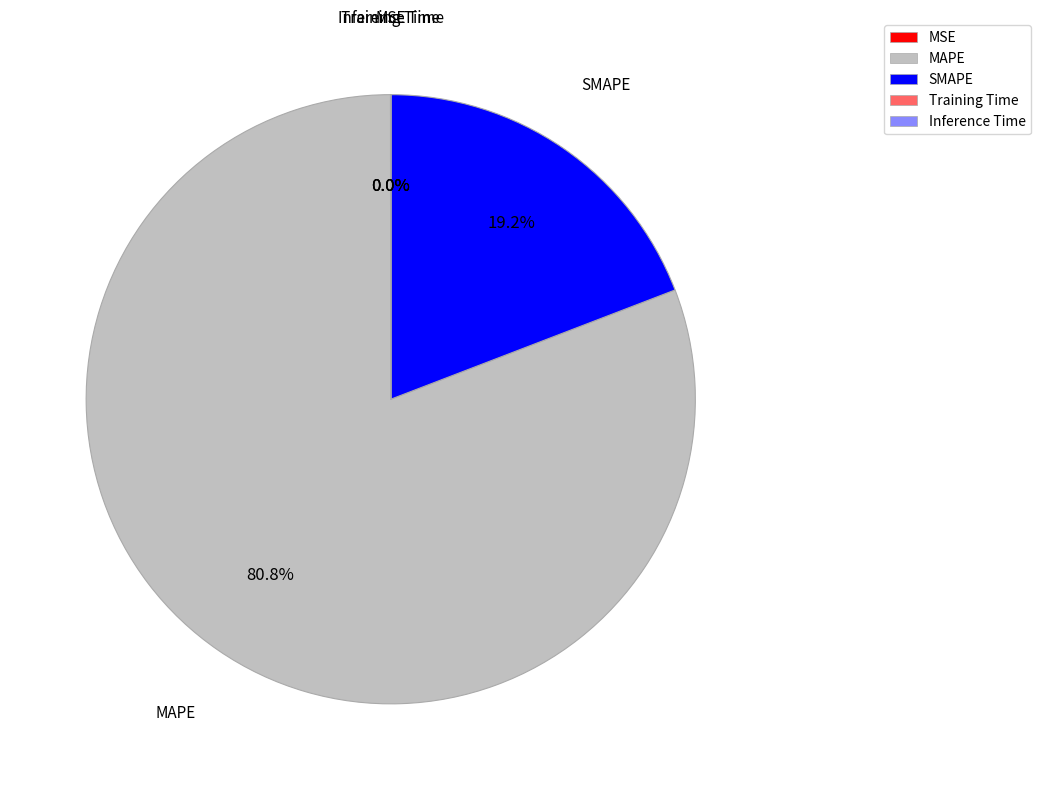

Is MAPE the majority of the pie?

Yes